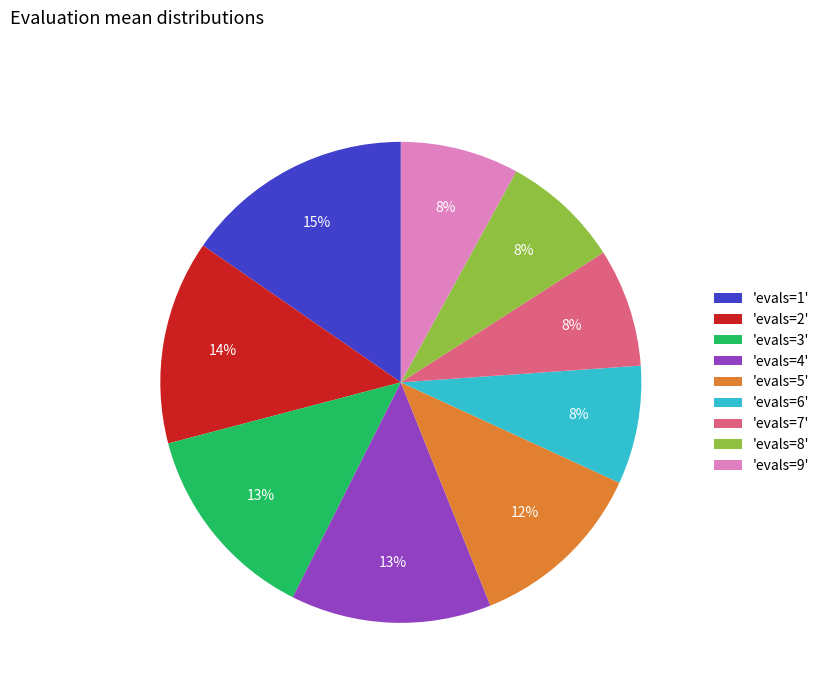

To the nearest percent, what percentage of the pie is 'evals=4'?

13%